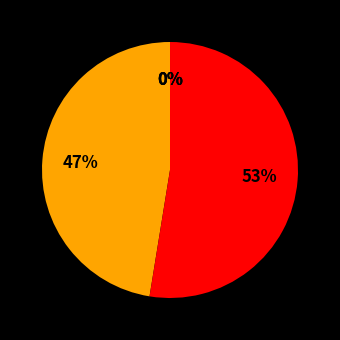

Which slice represents more than half of the pie?

SMAPE